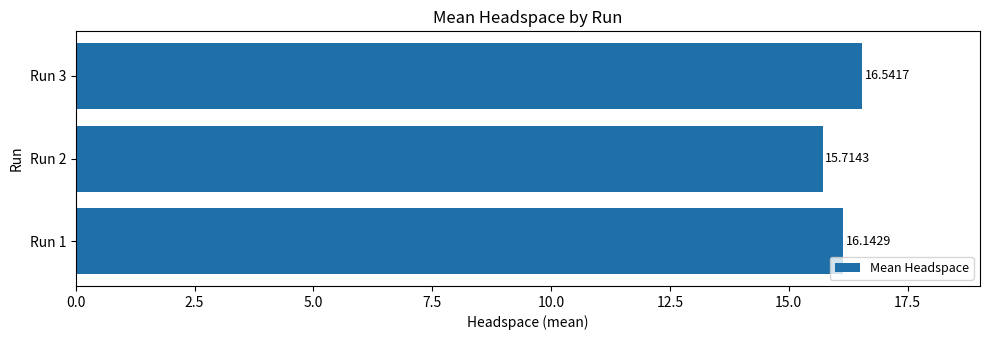

Approximately how many times larger is the value at Run 1 compared to Run 3?

1.0